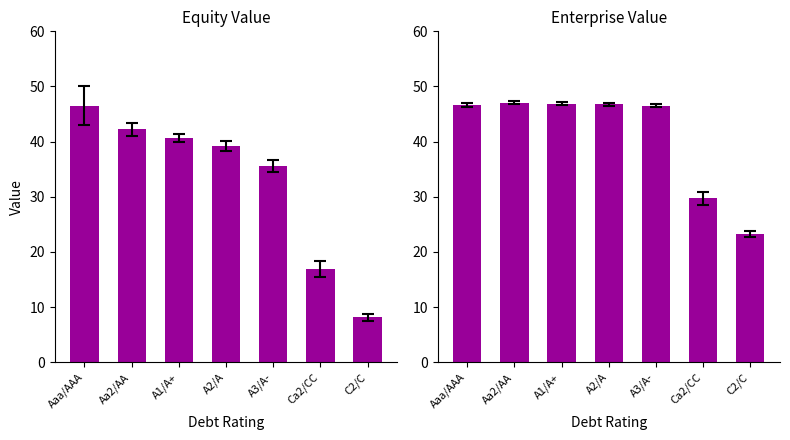

What are all the series names shown in the legend?

equity_value, enterprise_value